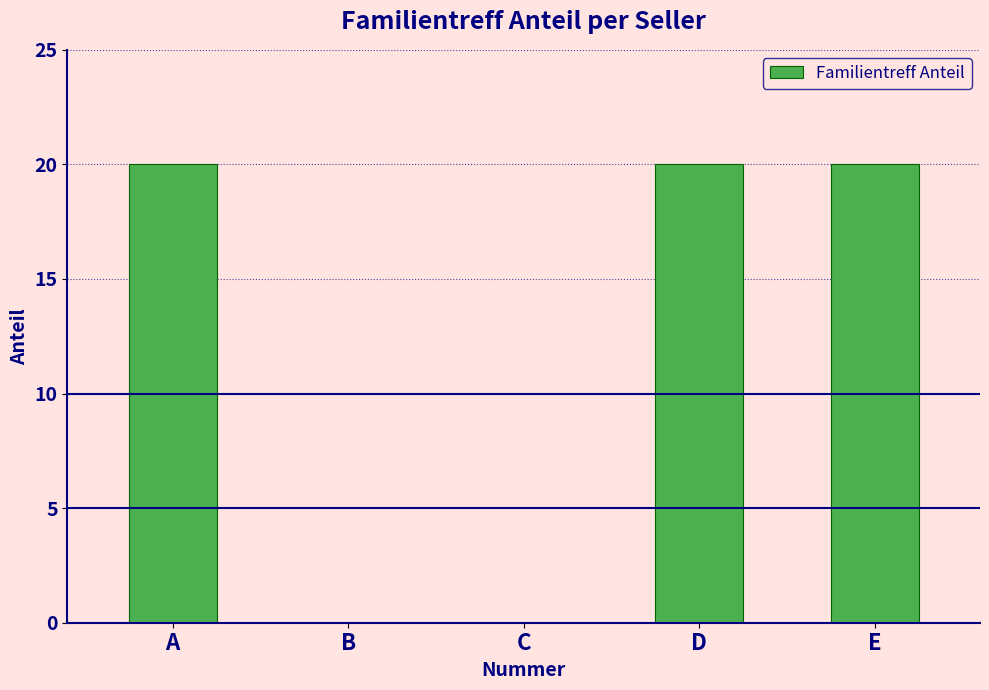

Reading right to left, list all the values displayed in this chart.

E=20	D=20	C=0	B=0	A=20